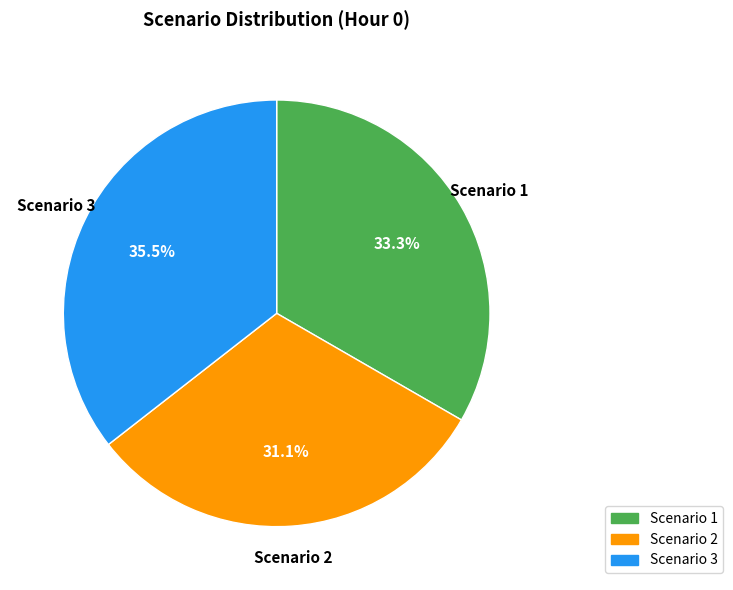

Is there a majority slice in this chart?

No